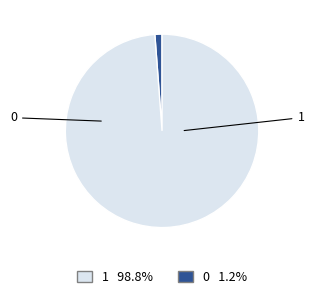

How many segments does this pie chart have?

2